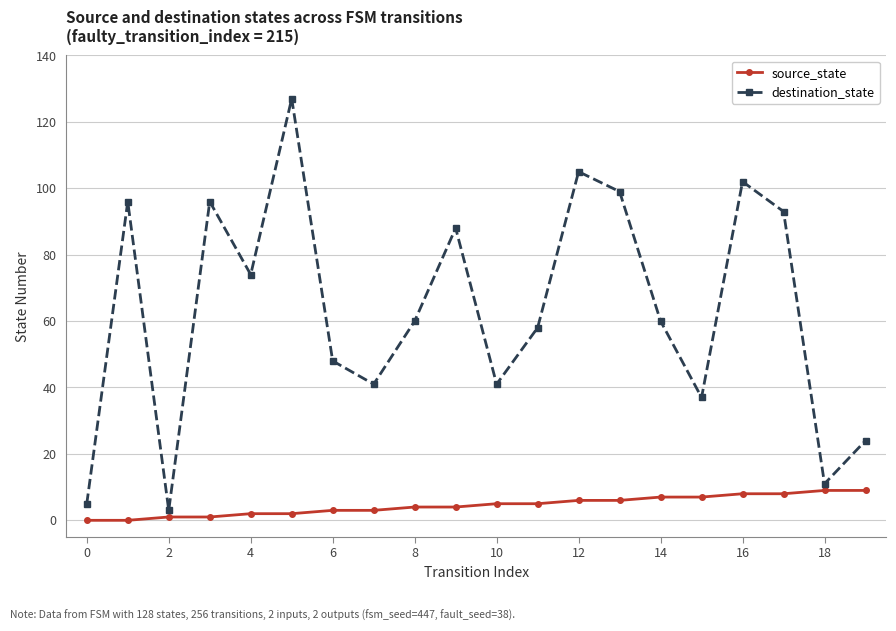

Rank the series by their average value, from lowest to highest.

source_state, destination_state